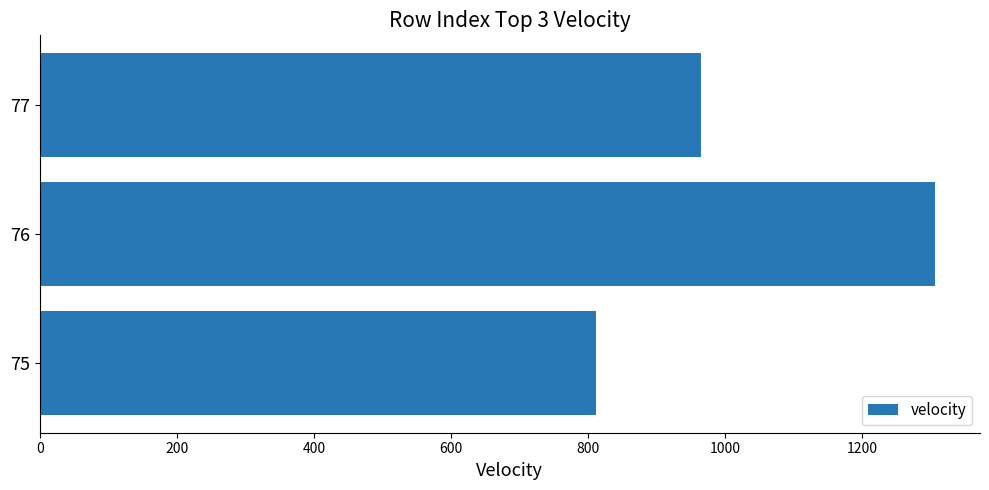

Between 76 and 75, which is larger?

76